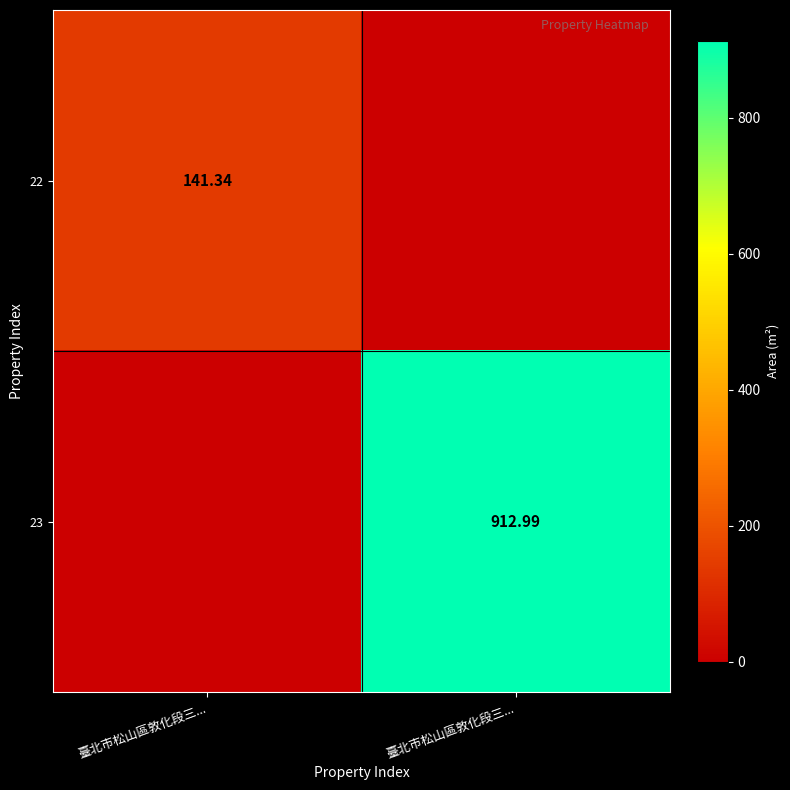

Rank the categories by 22 value from lowest to highest.

臺北市松山區敦化段三..., 臺北市松山區敦化段三...